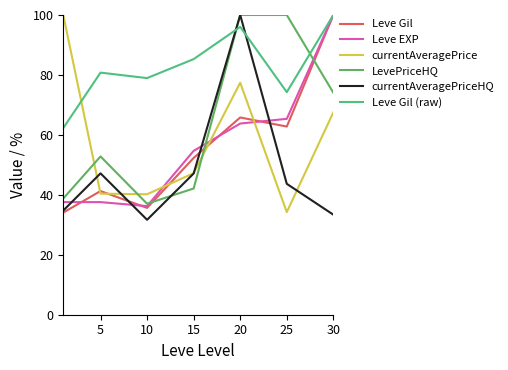

Which series has the largest total across all categories?

Leve Gil (raw)